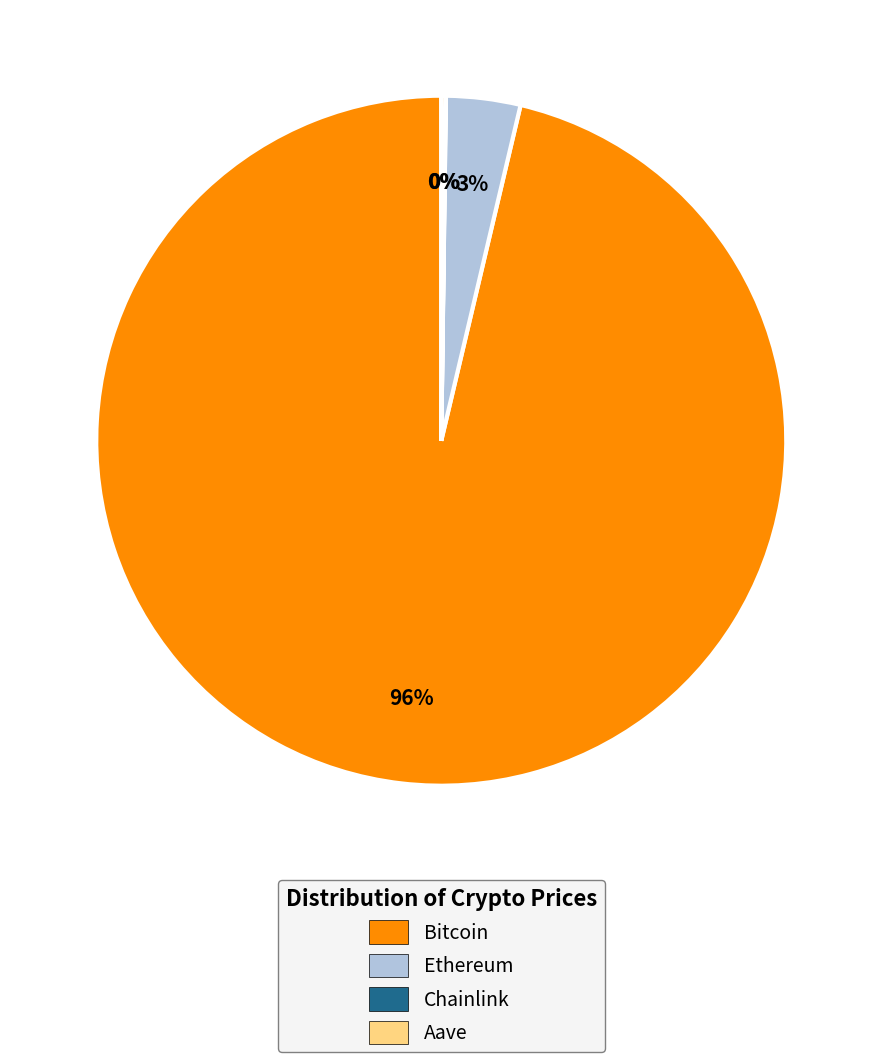

What is the majority slice?

Bitcoin